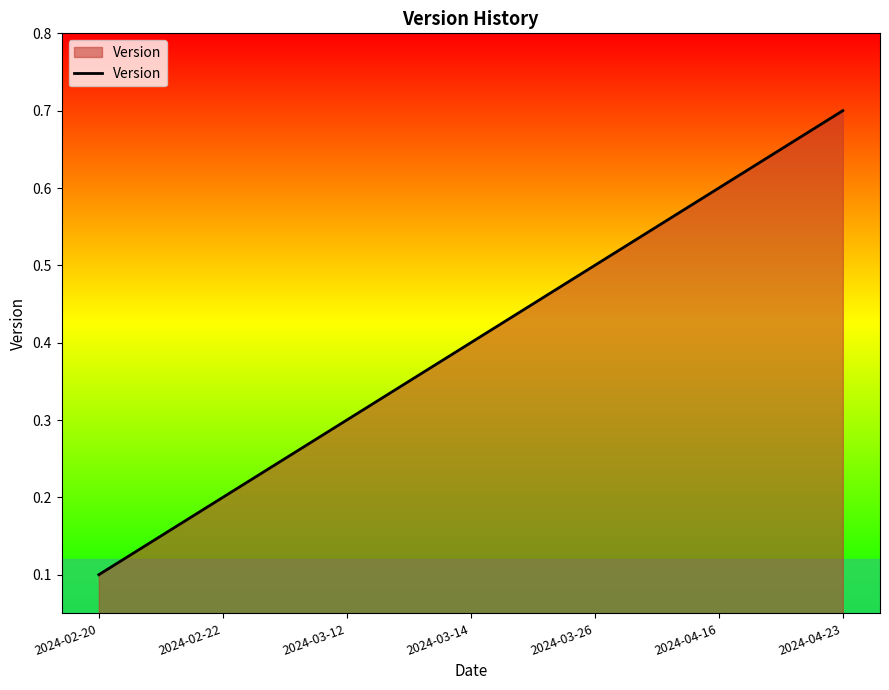

Between 2024-02-20 and 2024-02-22, which is larger?

2024-02-22